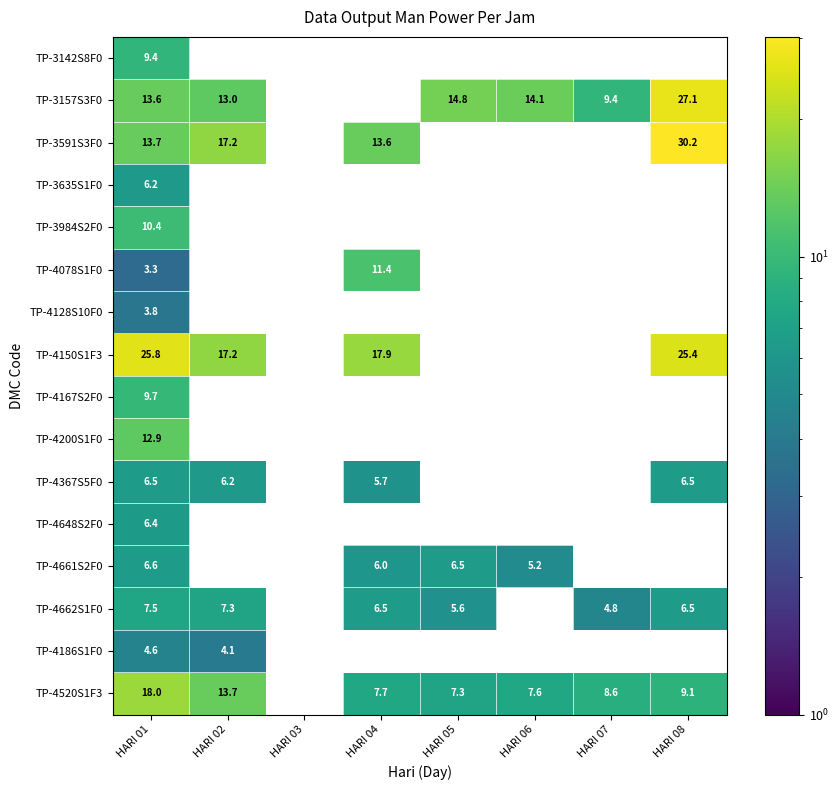

What is the total value across all series at HARI 01?

158.4